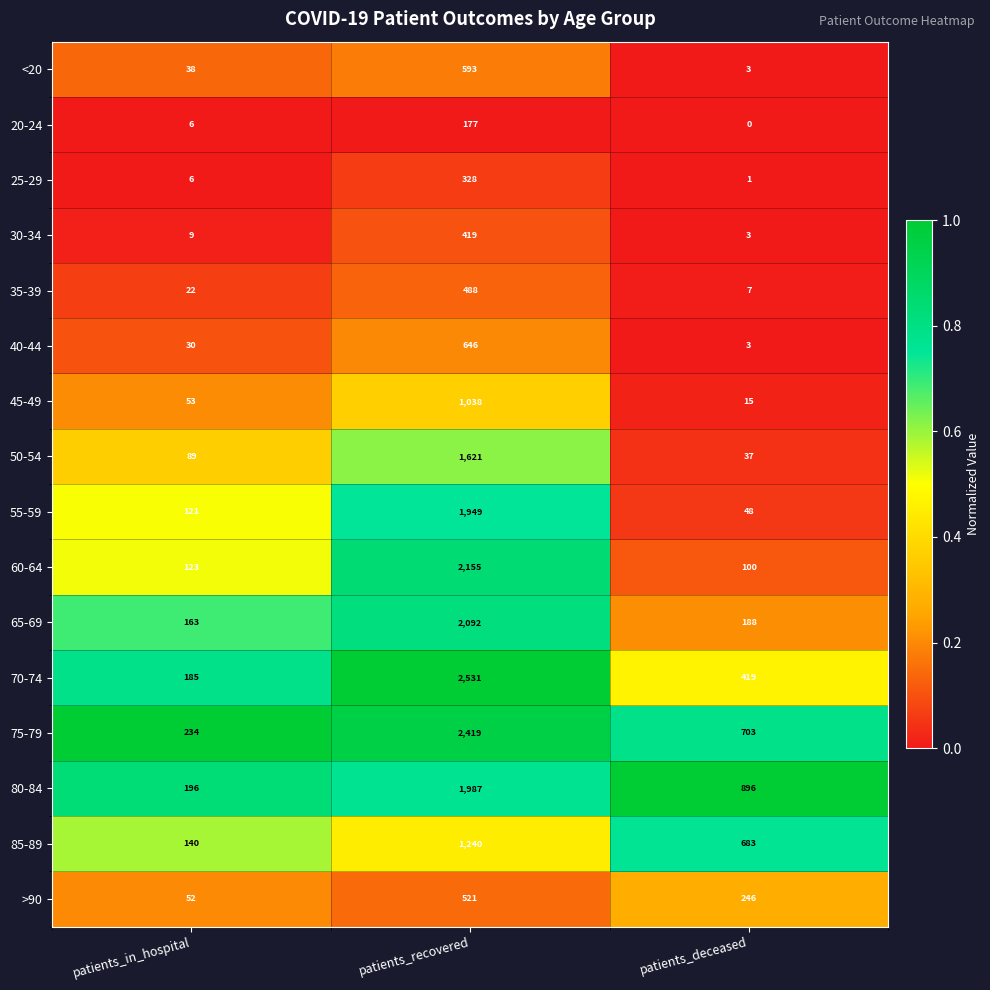

Rank the series at patients_recovered from lowest to highest value.

20-24, 25-29, 30-34, 35-39, >90, <20, 40-44, 45-49, 85-89, 50-54, 55-59, 80-84, 65-69, 60-64, 75-79, 70-74